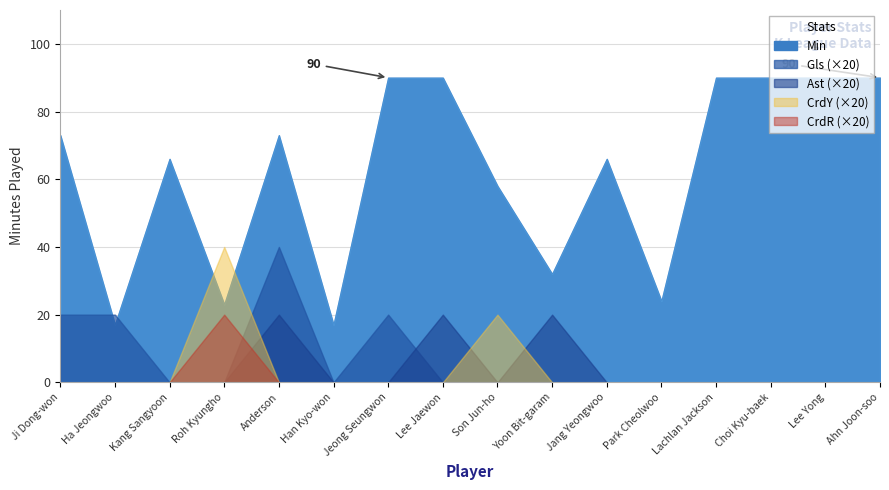

At Lee Yong, list the series in order from largest to smallest.

Min, Gls, Ast, CrdY, CrdR